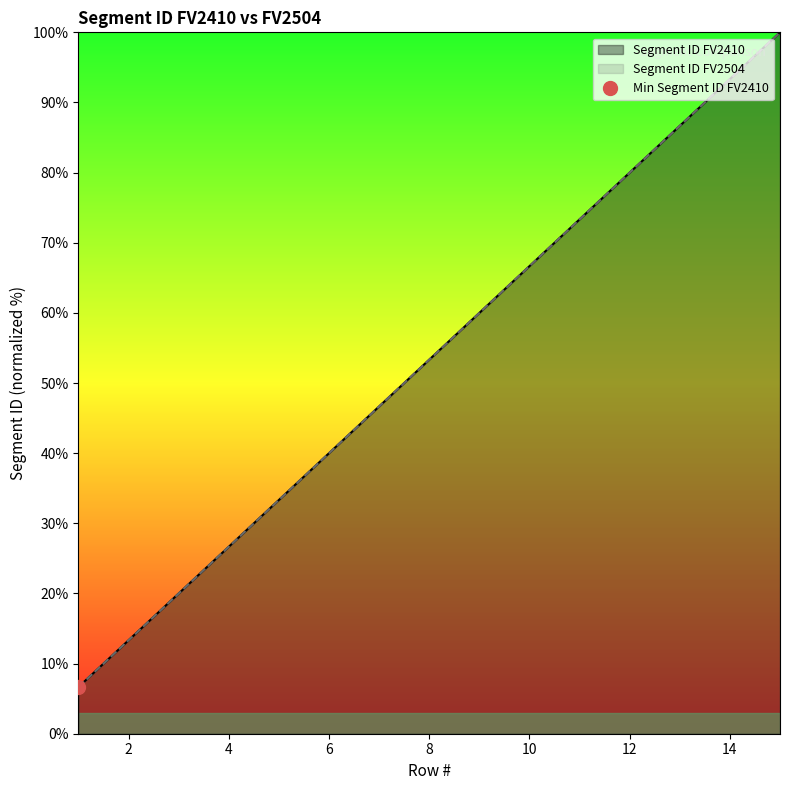

Between 9 and 11, which series saw the biggest shift?

Segment ID FV2410